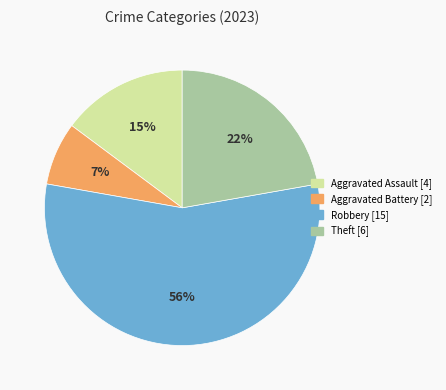

Does any single category account for the majority?

Yes